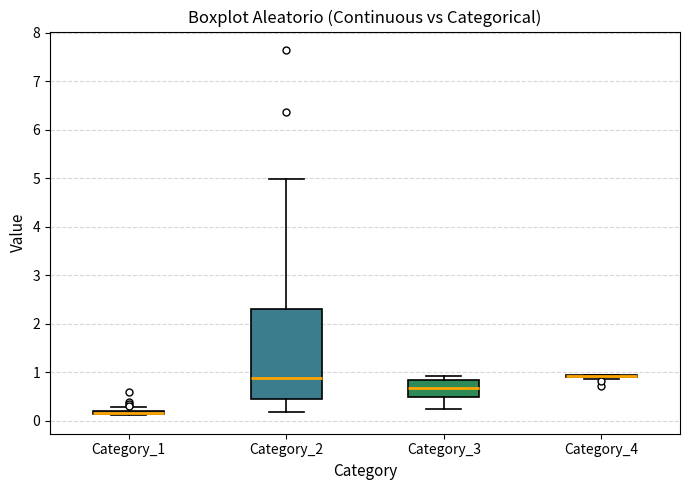

Where is the lower edge of the box for Category_1 on the y-axis? The values are not printed on the chart, so give them approximately, as read against the axis.

0.1